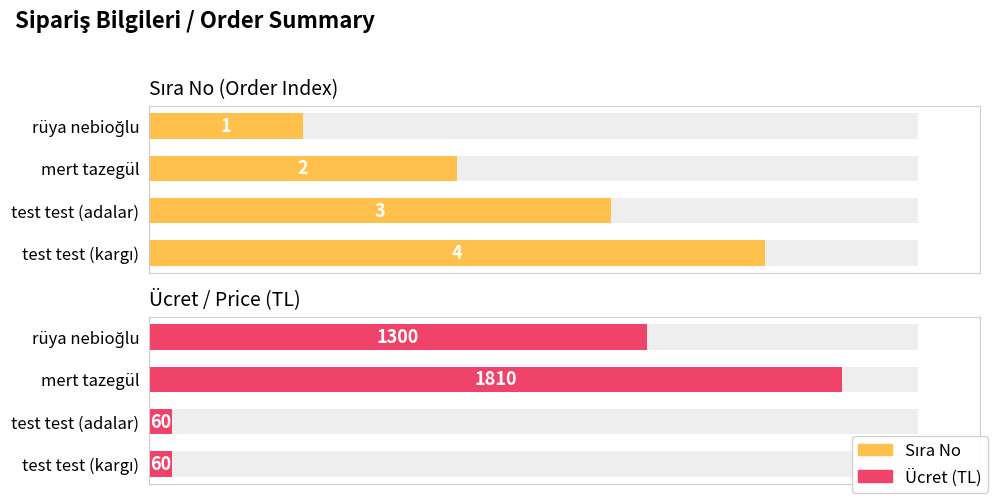

What is the difference between the Ücret (TL) values at rüya nebioğlu and test test (kargı)?

1240